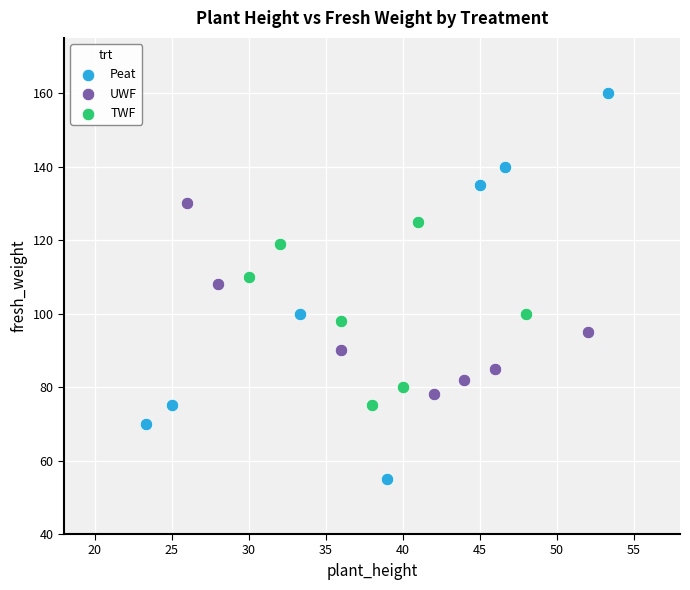

Which series has the widest spread of Y values?

Peat